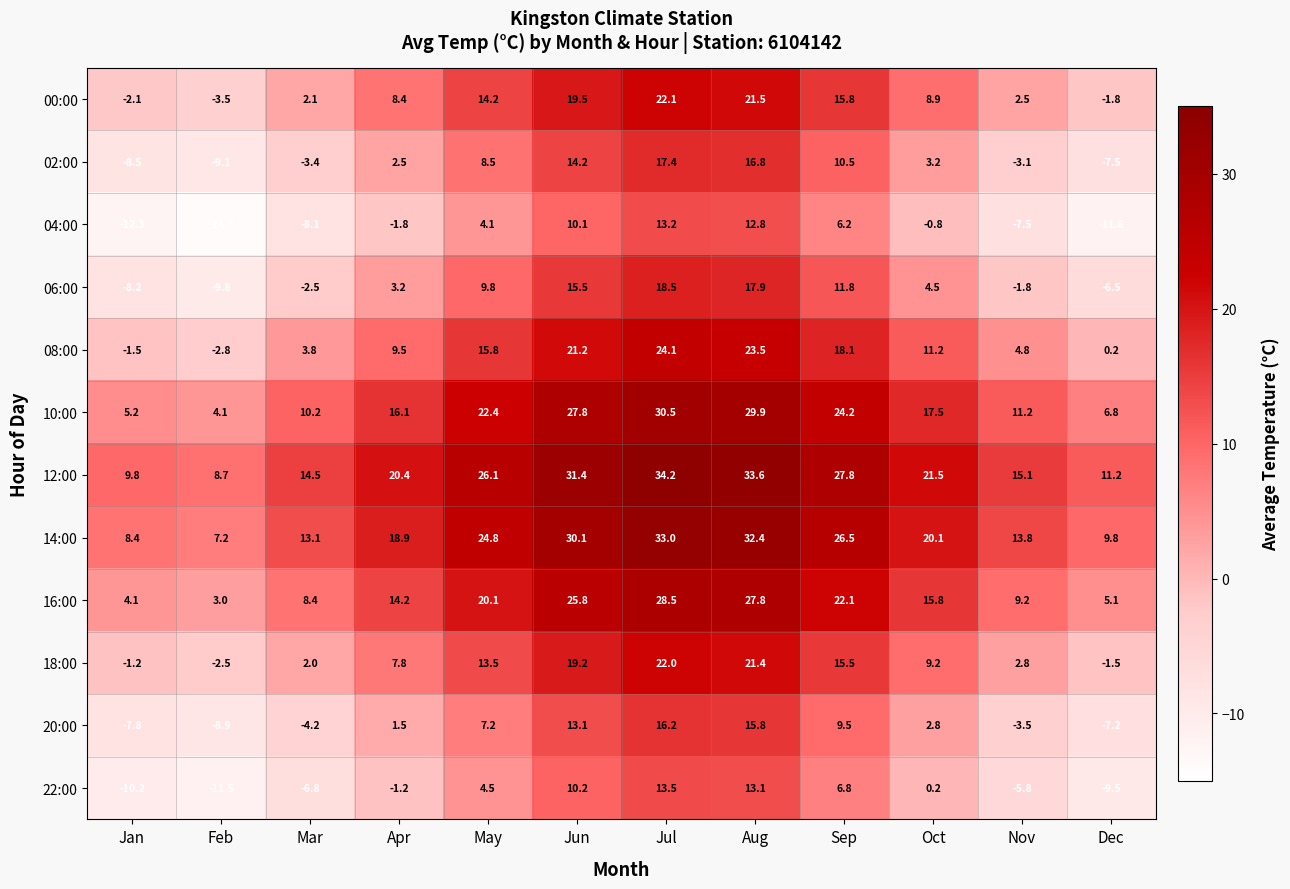

Rank the series by their maximum value, from lowest to highest.

04:00, 22:00, 20:00, 02:00, 06:00, 18:00, 00:00, 08:00, 16:00, 10:00, 14:00, 12:00